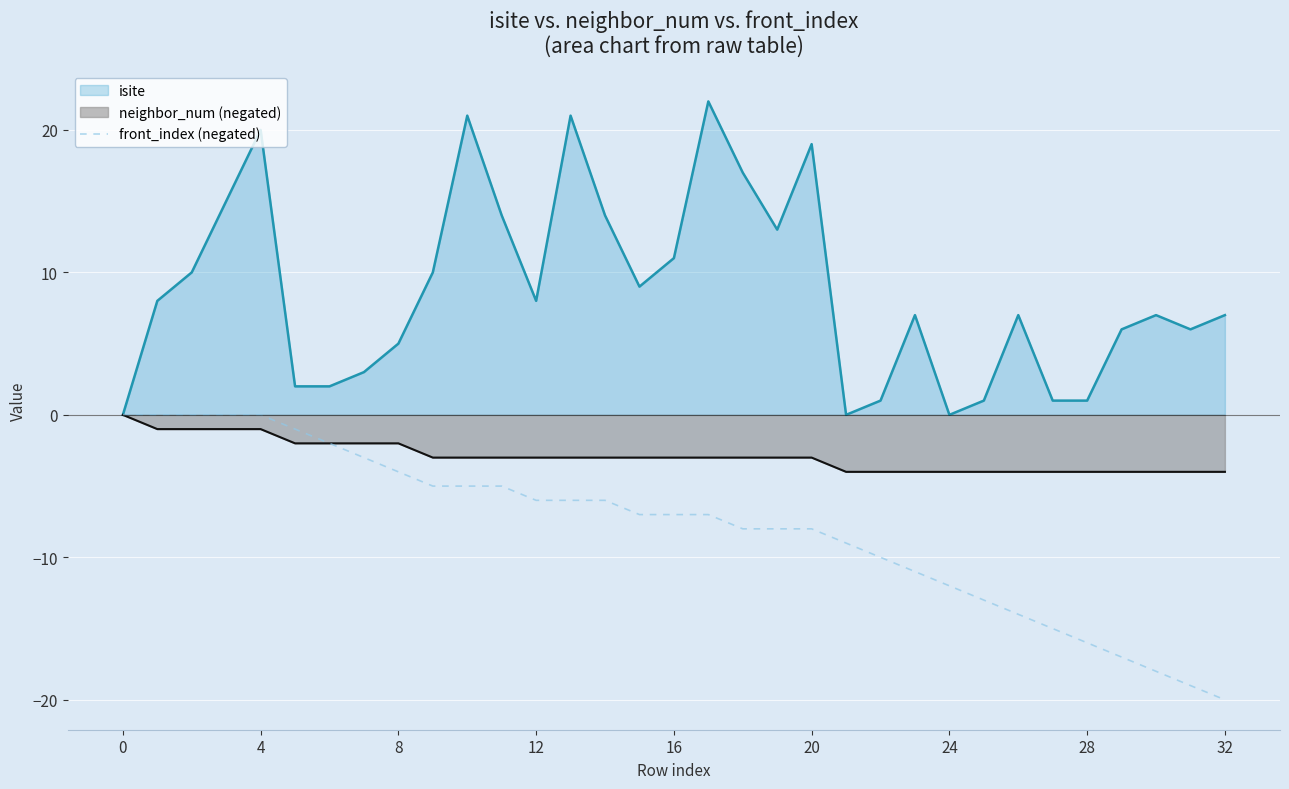

How many data points are above -7?

15